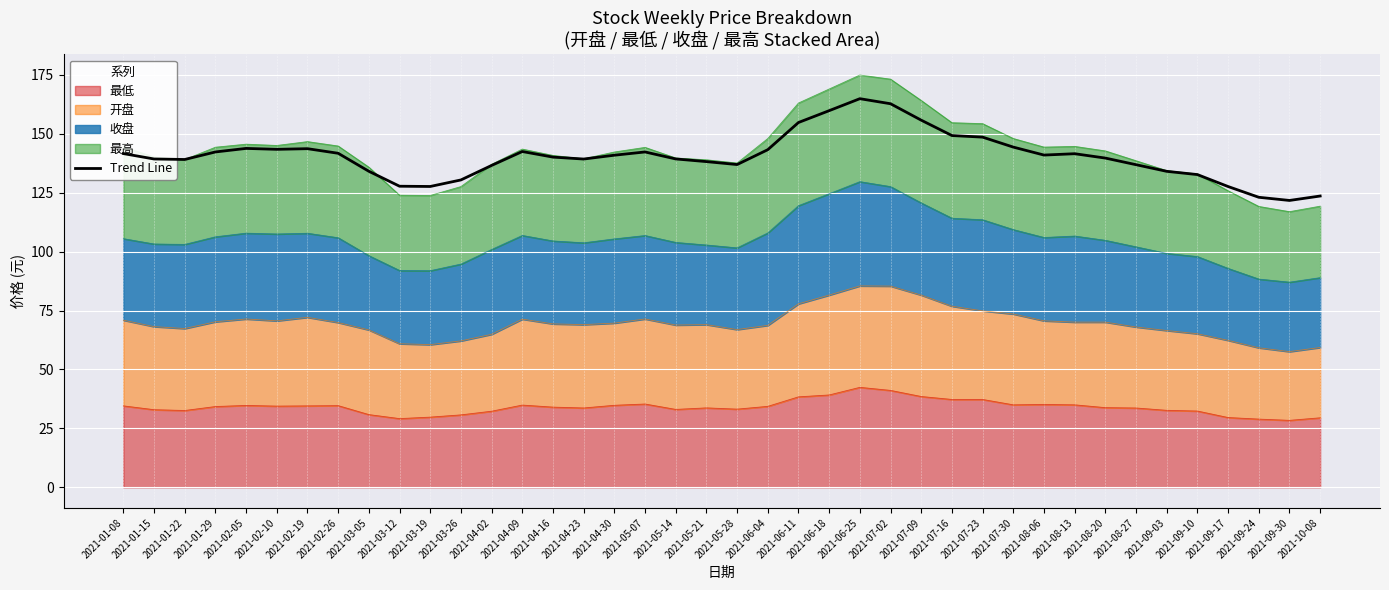

Is it true that the value at 2021-04-23 is 70.4?

False